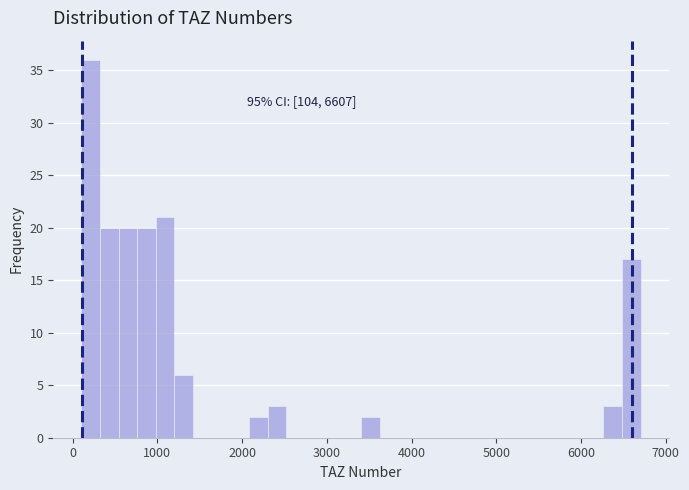

Around what value on the x-axis is the tallest bar? Give the approximate position of its centre, as read against the axis.

200